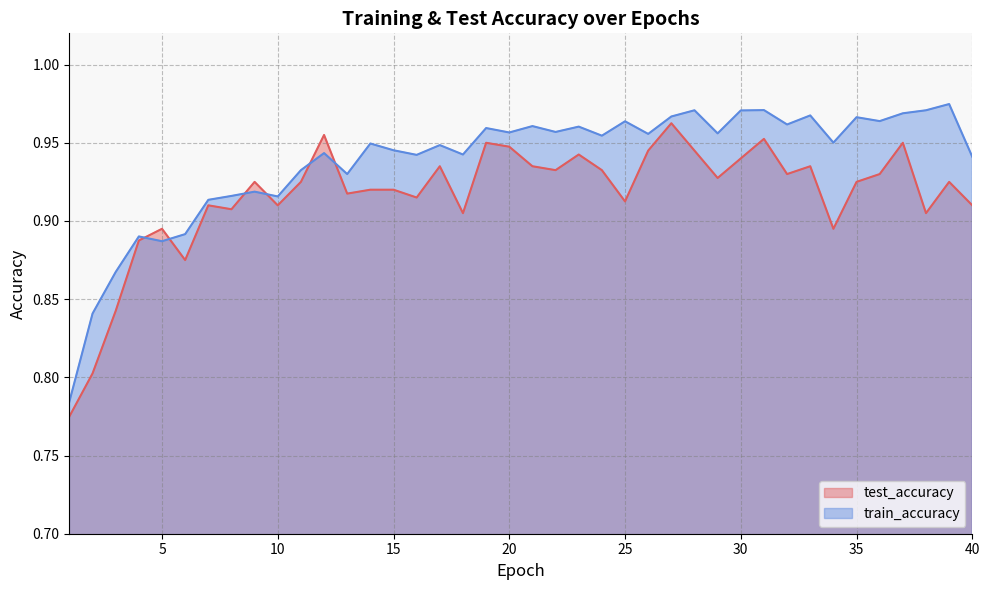

At which category is the sum across all series the highest?

27